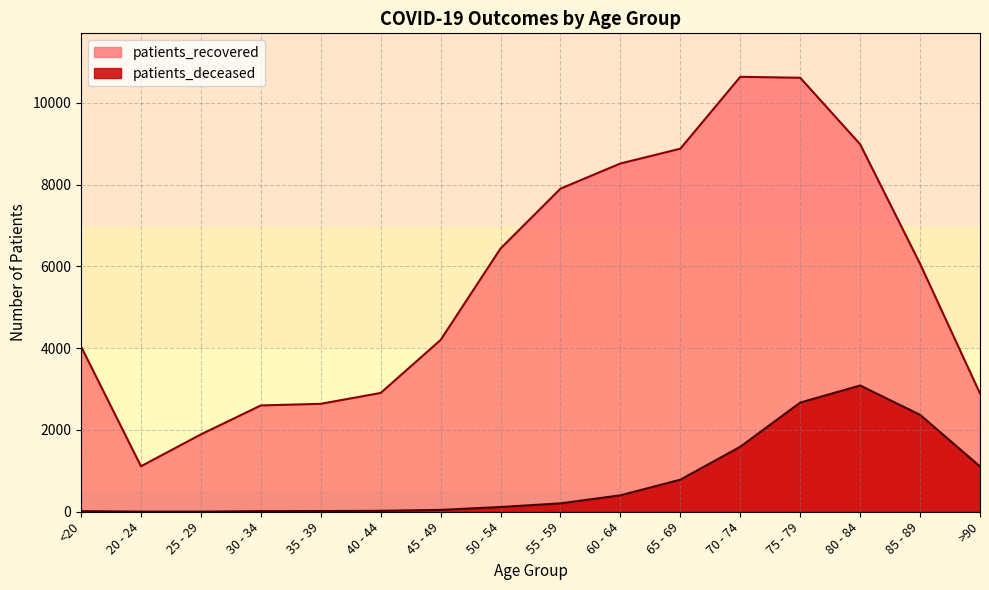

What is the highest value of the patients_deceased series?

3088